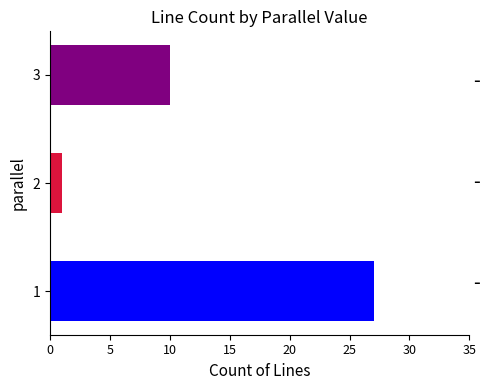

List the labels in order of value, largest first.

1, 3, 2